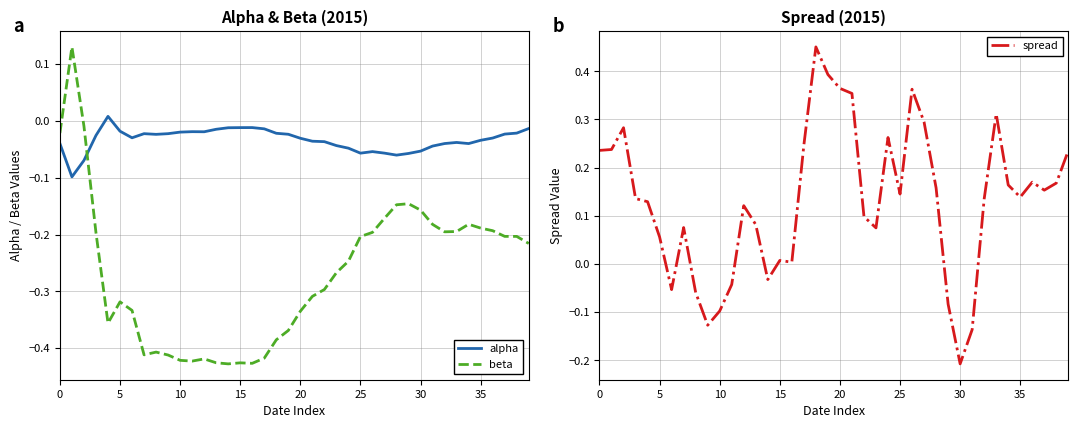

In spread, how many points are lower than both neighbors (excluding endpoints)?

9